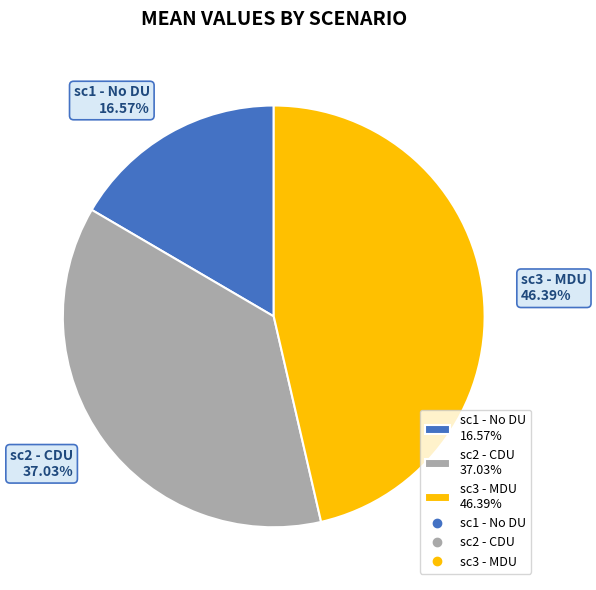

True or false: sc1 - No DU accounts for 30% of the total.

False